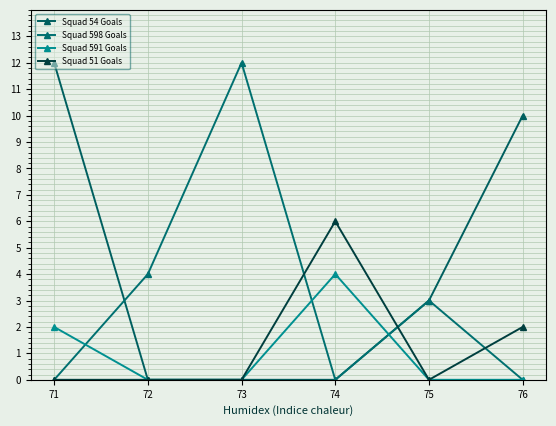

At 75, list the series in order from largest to smallest.

Squad 54 Goals, Squad 598 Goals, Squad 591 Goals, Squad 51 Goals